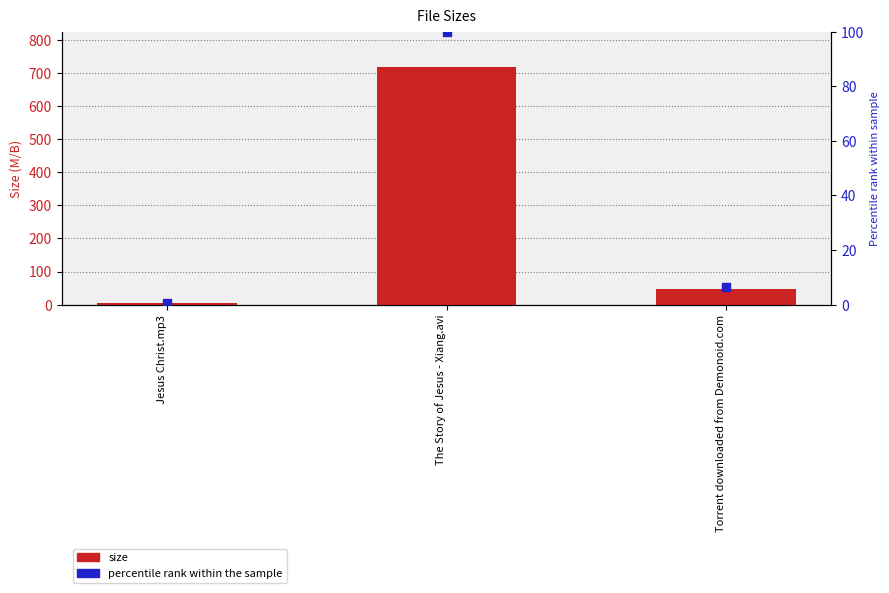

What is the total value across all series at The Story of Jesus - Xiang.avi?

818.2